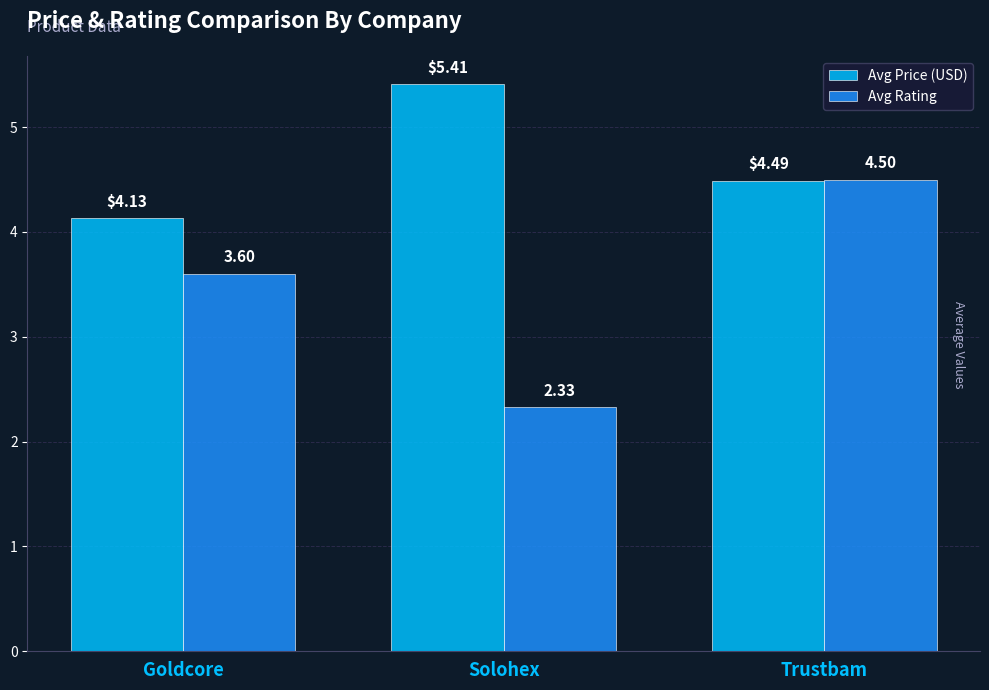

What value does the Avg Rating series have at Goldcore?

3.6